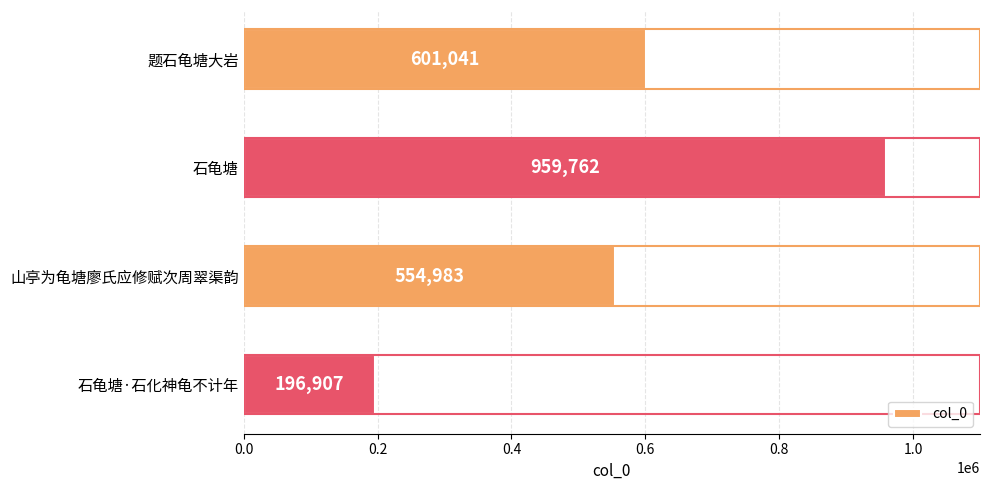

What is the sum of all values?

2312693